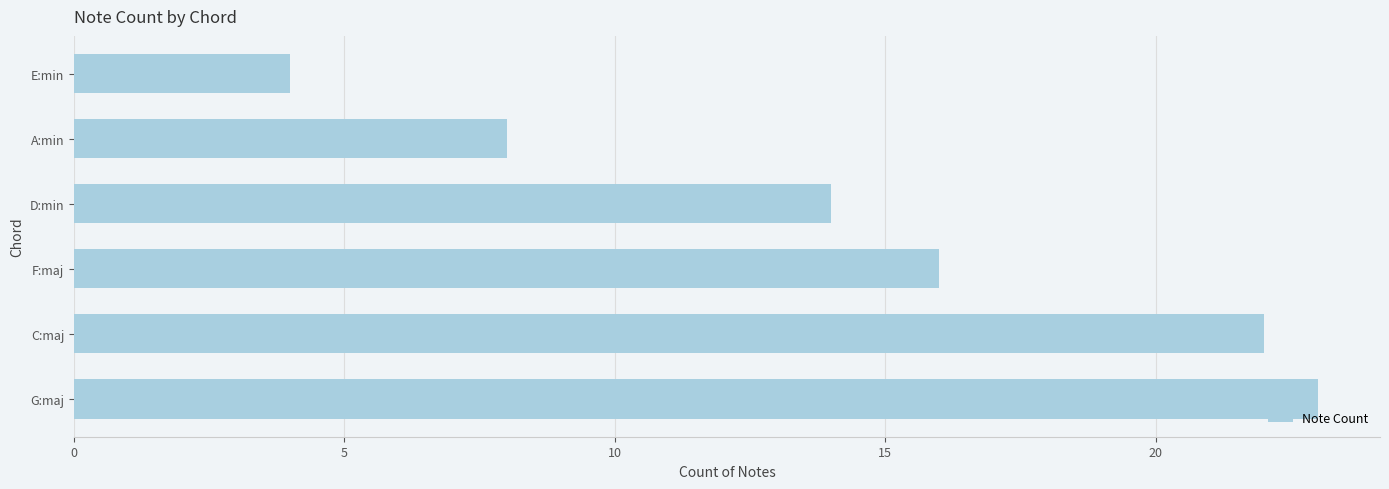

What is the sum of all values?

87